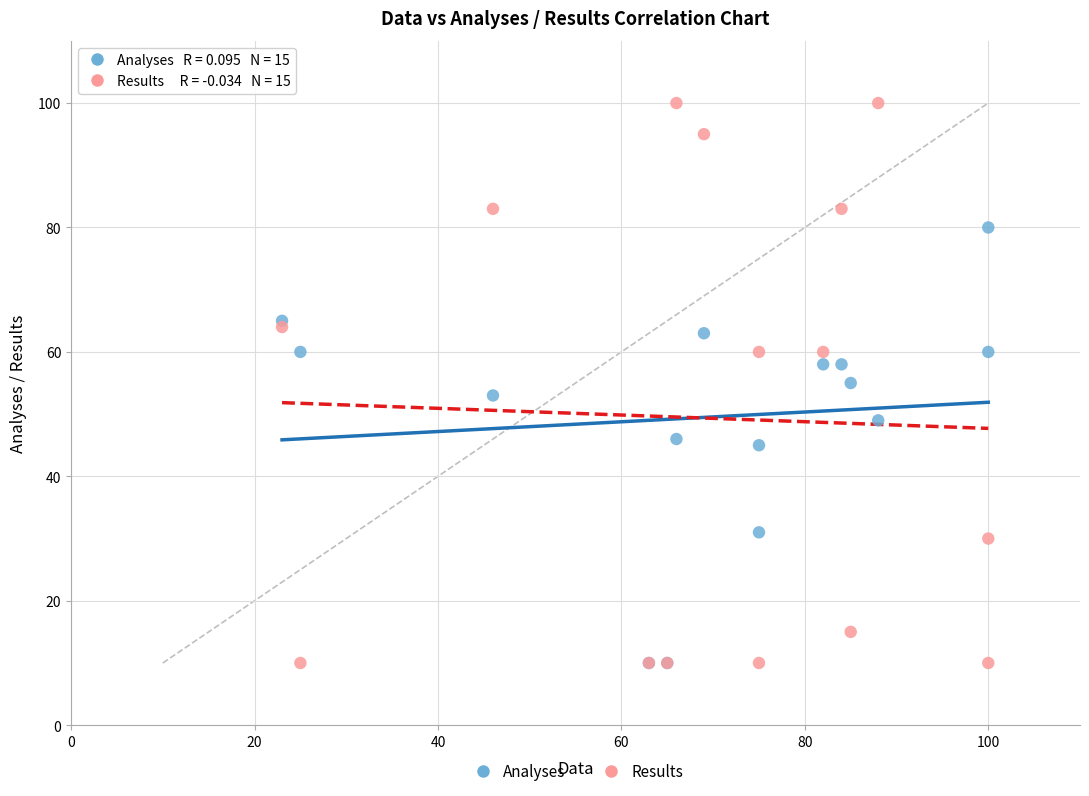

What are all the series names shown in the legend?

Analyses, Results